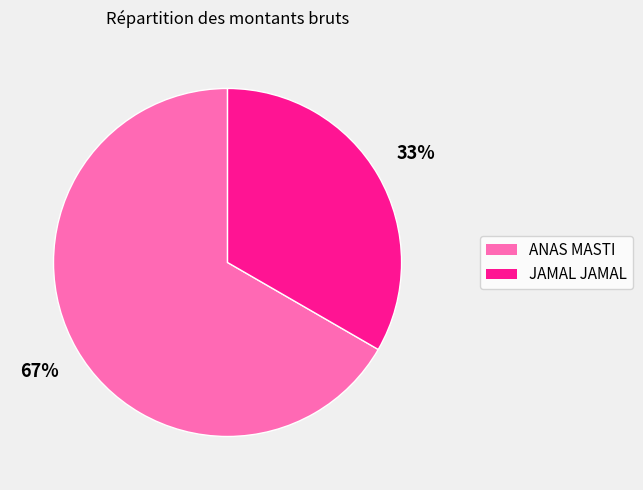

To the nearest percent, what is the average slice percentage?

50%